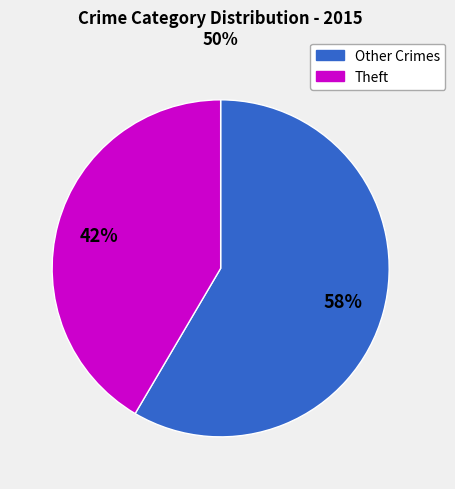

To the nearest percent, what is the average slice percentage?

50%